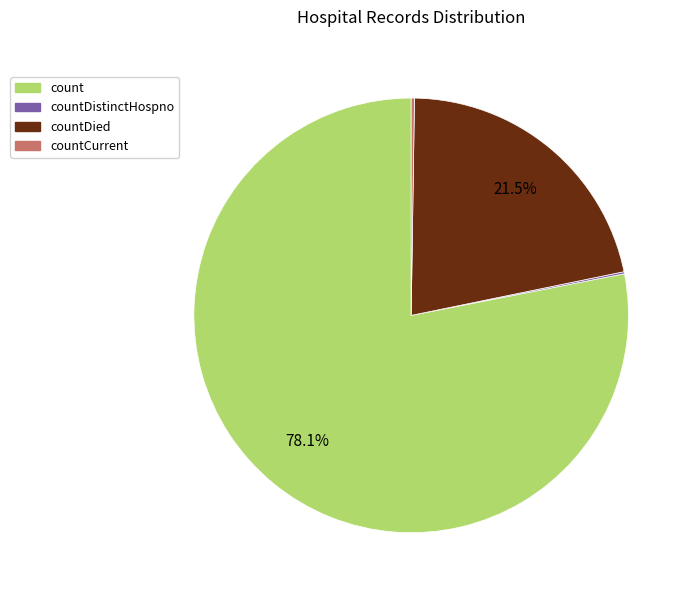

How much of the chart is everything except countDied?

78.5%